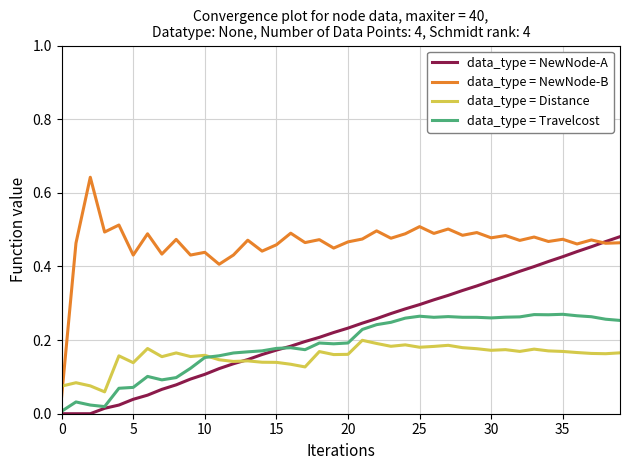

How many categories are shown in the chart?

40